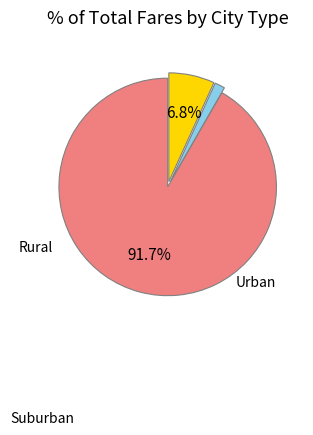

Is there any slice that represents more than half of the pie?

Yes